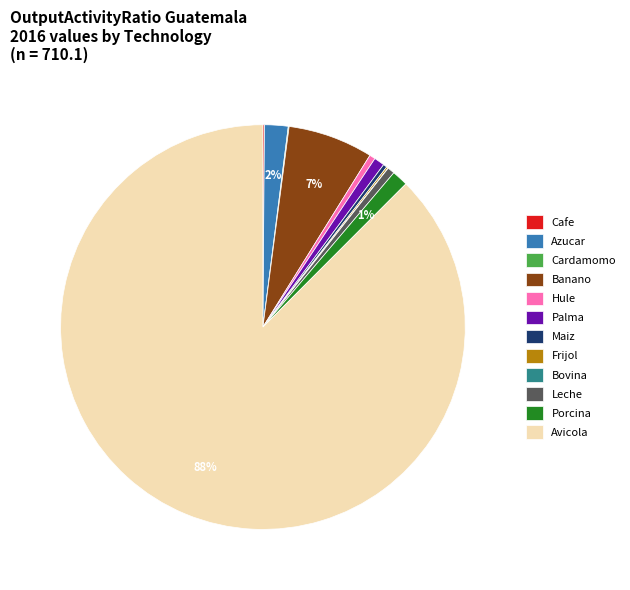

Which slice represents more than half of the pie?

Avicola